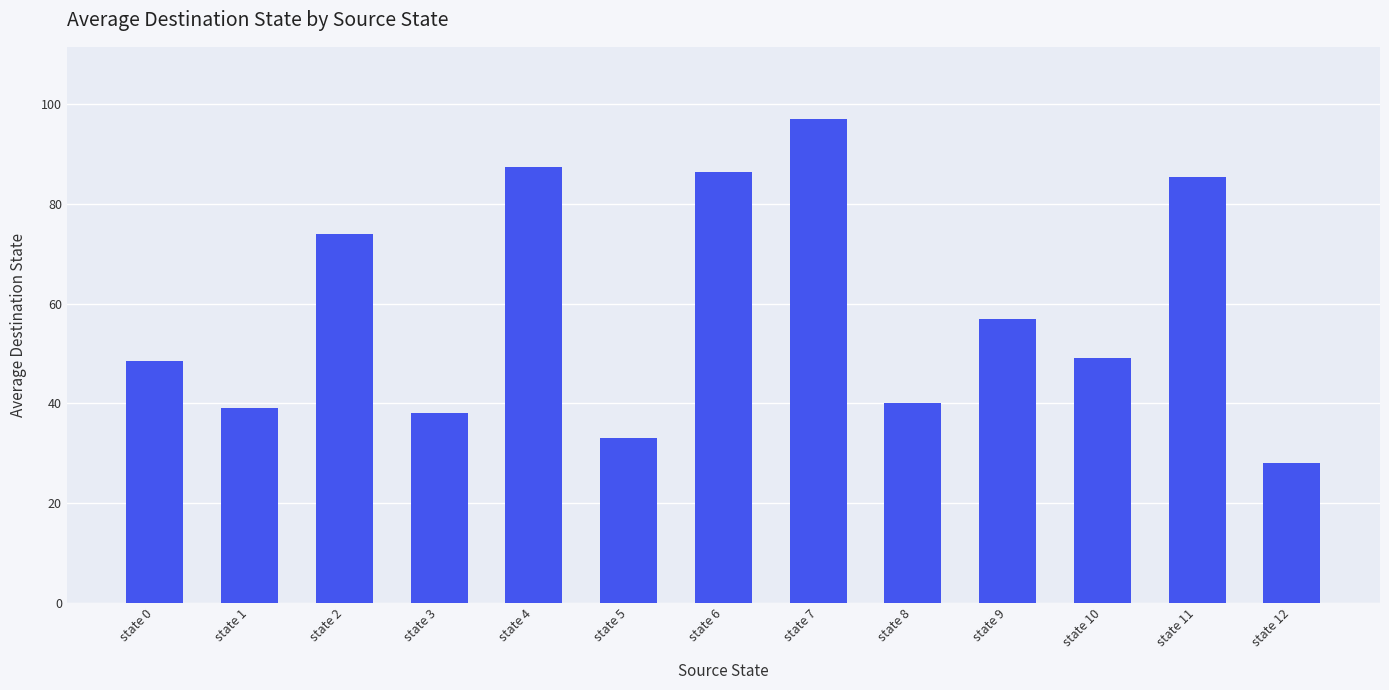

Where does the data first go above 49?

state 2